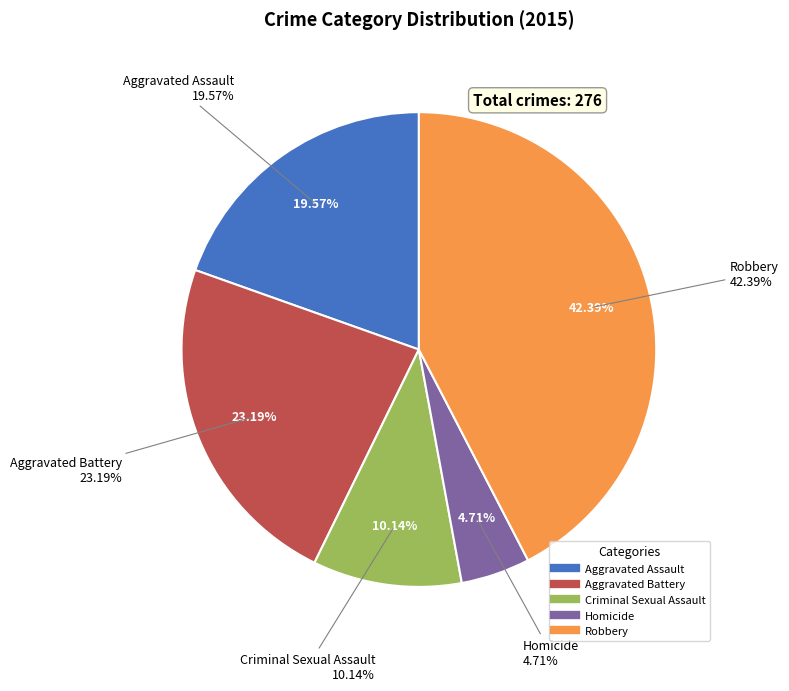

What is the change in value from Aggravated Battery to Homicide?

-51